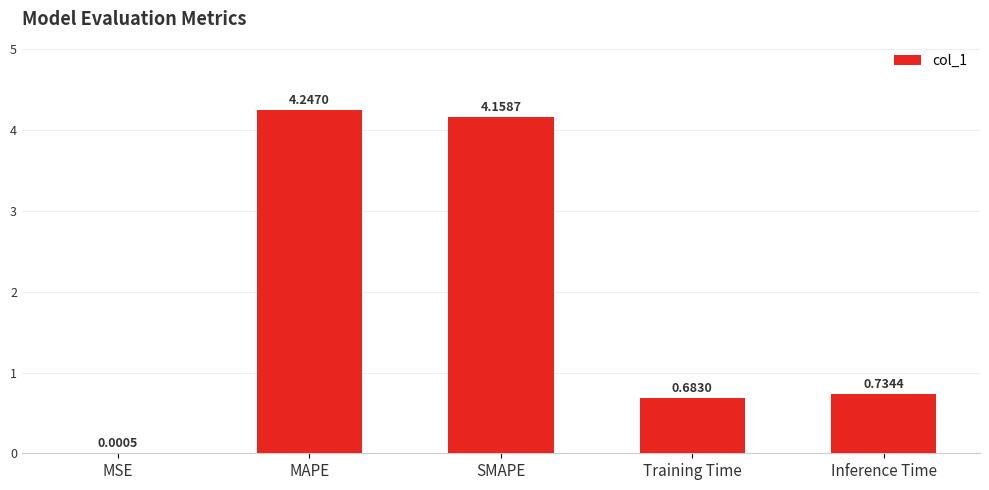

Between Training Time and MAPE, which is larger?

MAPE